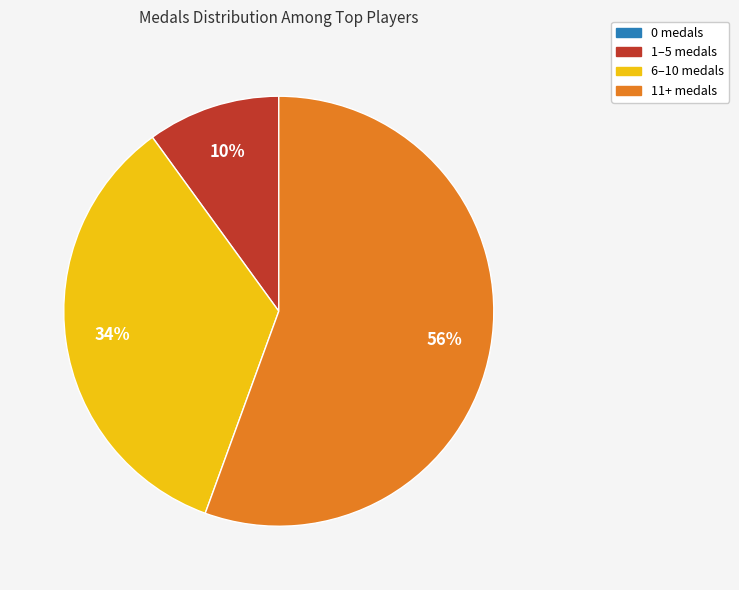

The 1–5 medals slice represents 10% of the pie. True or false?

True